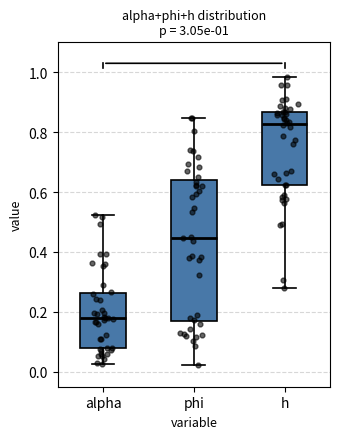

Which box's median line is the highest?

h